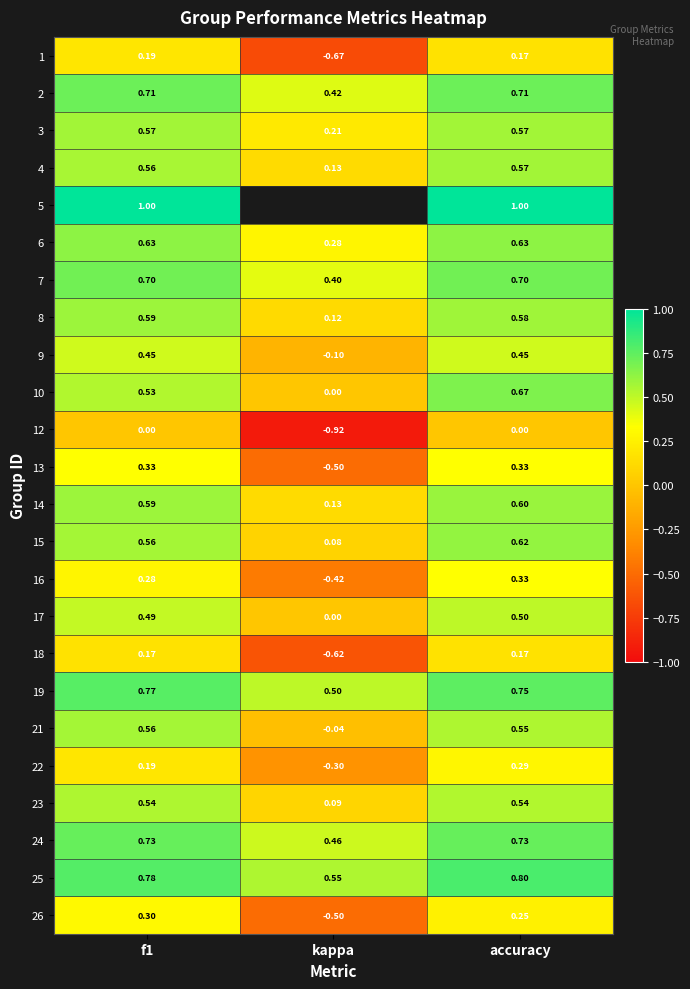

Which has a higher value, f1 or accuracy?

f1